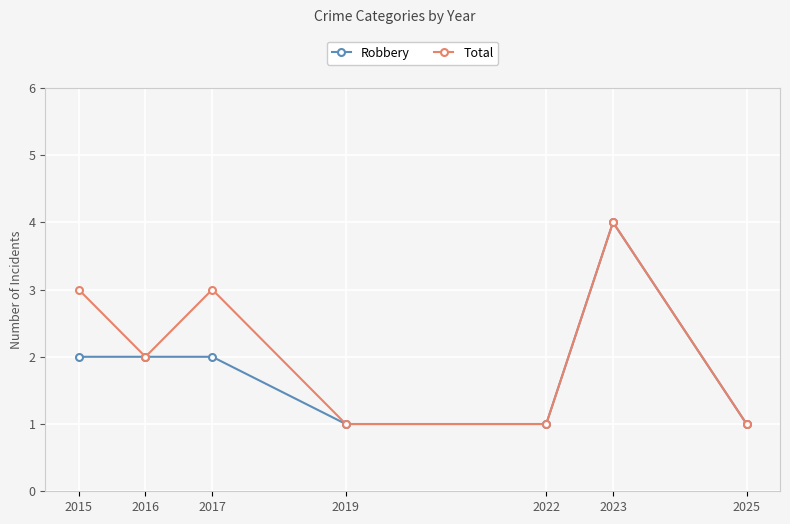

Between 2015 and 2019, which series saw the biggest shift?

Total